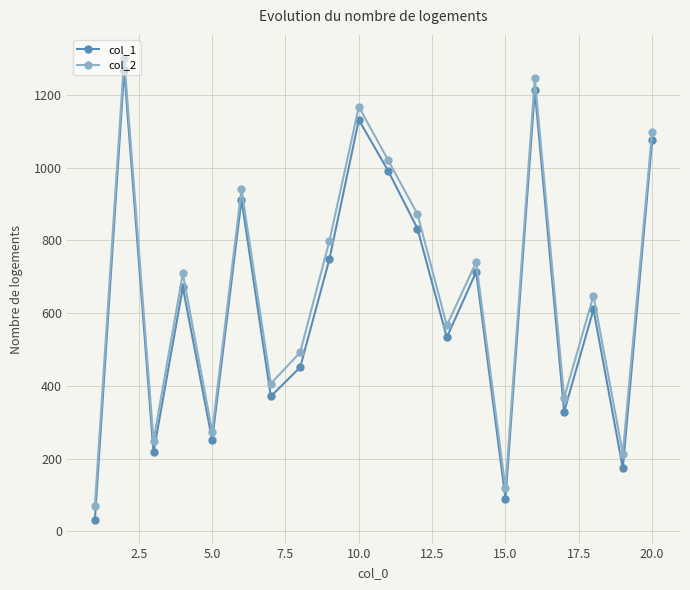

How many interior local valleys does the col_2 series have?

7